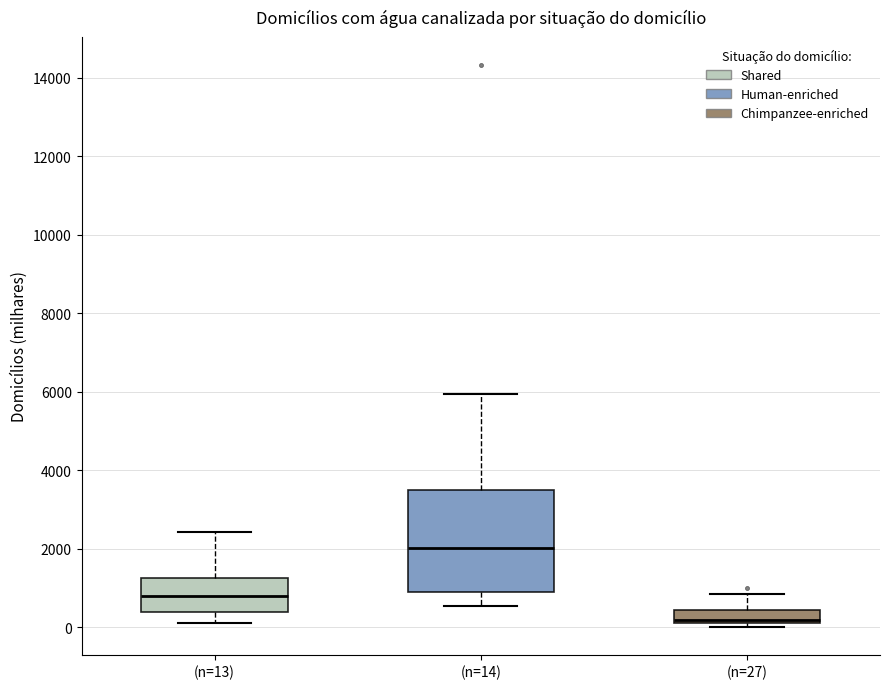

Reading left to right, read every box against the y-axis: the position of its median line, the range the box covers, and the ends of its whiskers. The values are not printed on the chart, so give them approximately, as read against the axis.

(n=13): median 800, box 400 to 1200, whiskers 200 to 2400
(n=14): median 2000, box 800 to 3400, whiskers 600 to 6000
(n=27): median 200 (just above the box's lower edge), box 200 to 400, whiskers 0 to 800